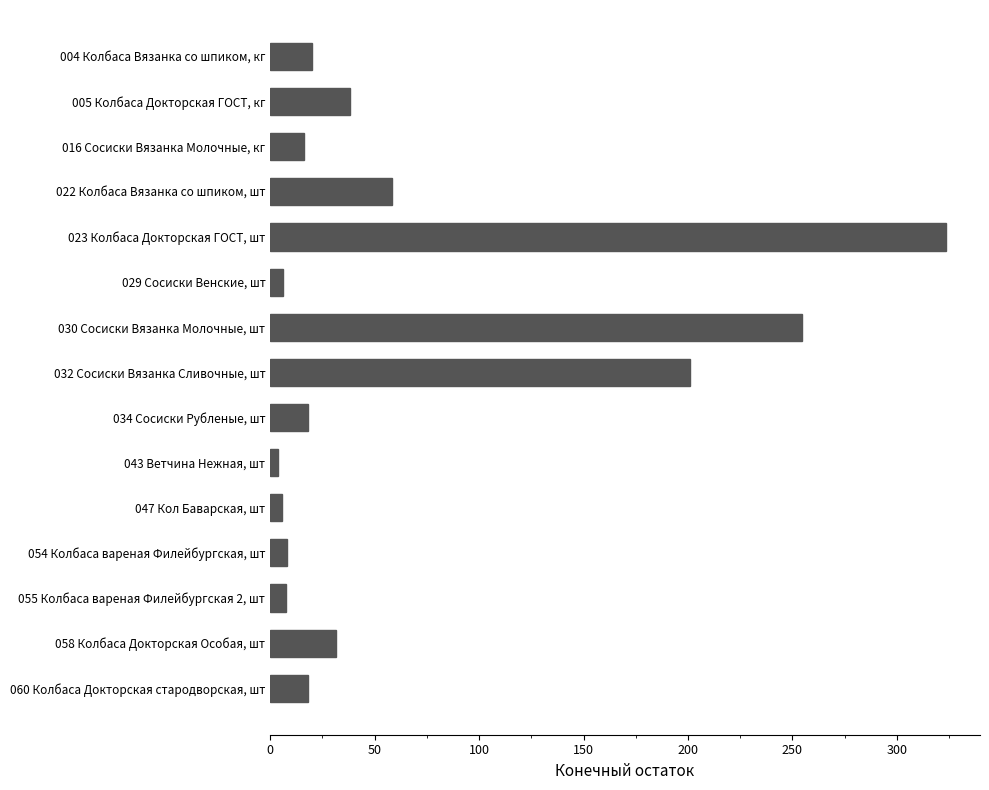

Which has a higher value, 023 Колбаса Докторская ГОСТ, шт or 032 Сосиски Вязанка Сливочные, шт?

023 Колбаса Докторская ГОСТ, шт